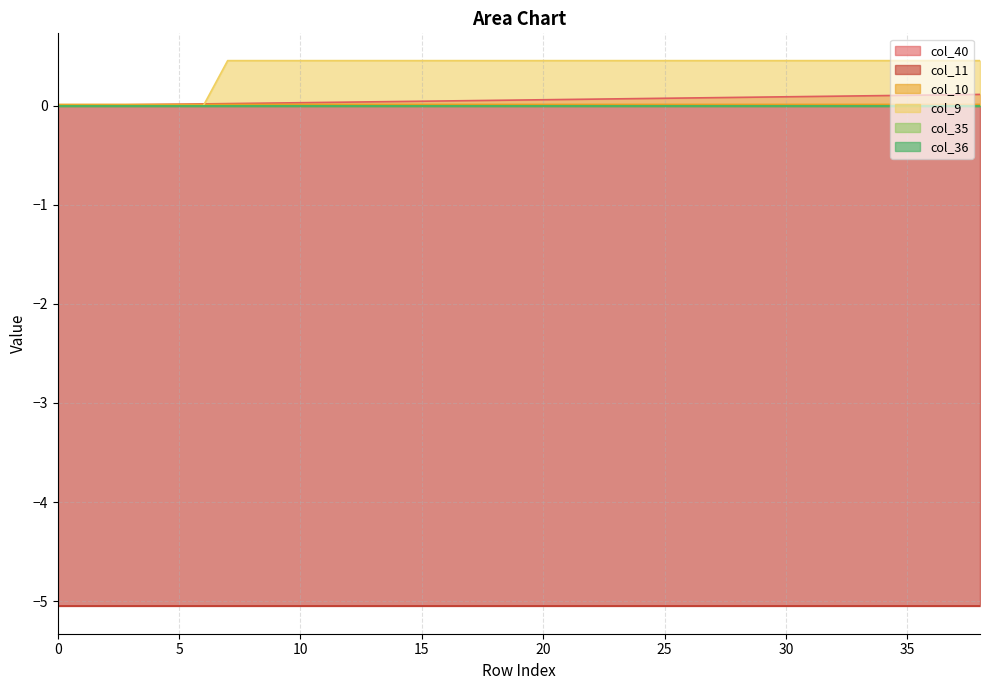

What is the highest value of the col_9 series?

0.5